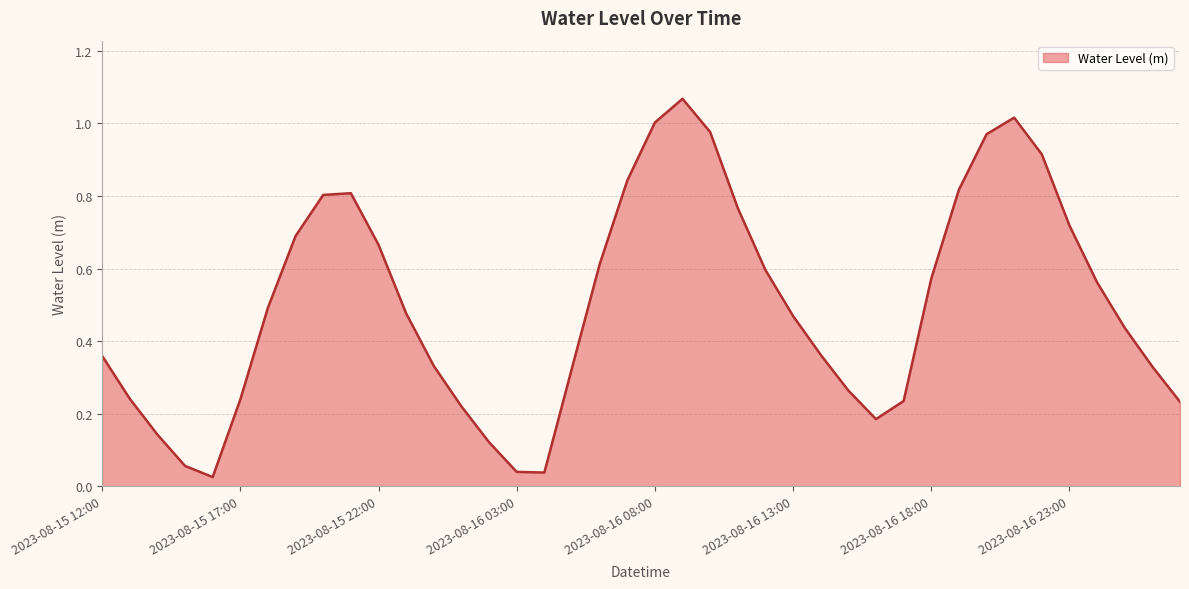

List the labels in order of value, largest first.

21, 33, 20, 22, 32, 34, 19, 31, 9, 8, 23, 35, 2023-08-16 23:00, 10, 18, 24, 30, 36, 2023-08-16 18:00, 11, 25, 37, 26, 2023-08-15 12:00, 12, 38, 17, 27, 2023-08-15 17:00, 2023-08-16 13:00, 29, 39, 13, 28, 2023-08-15 22:00, 14, 2023-08-16 03:00, 15, 16, 2023-08-16 08:00